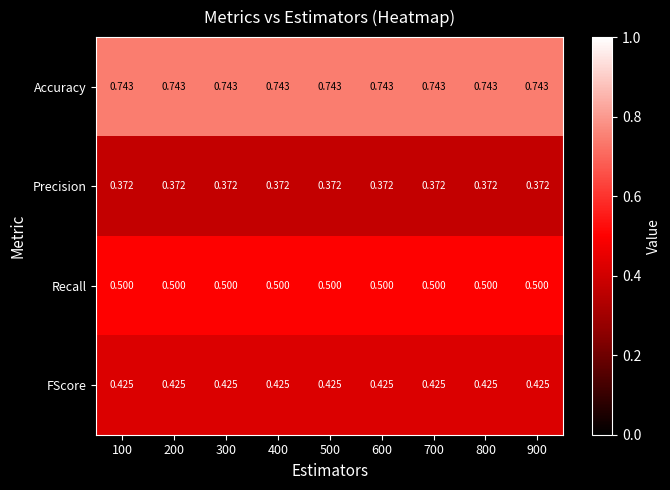

Which series has the largest total across all categories?

Accuracy